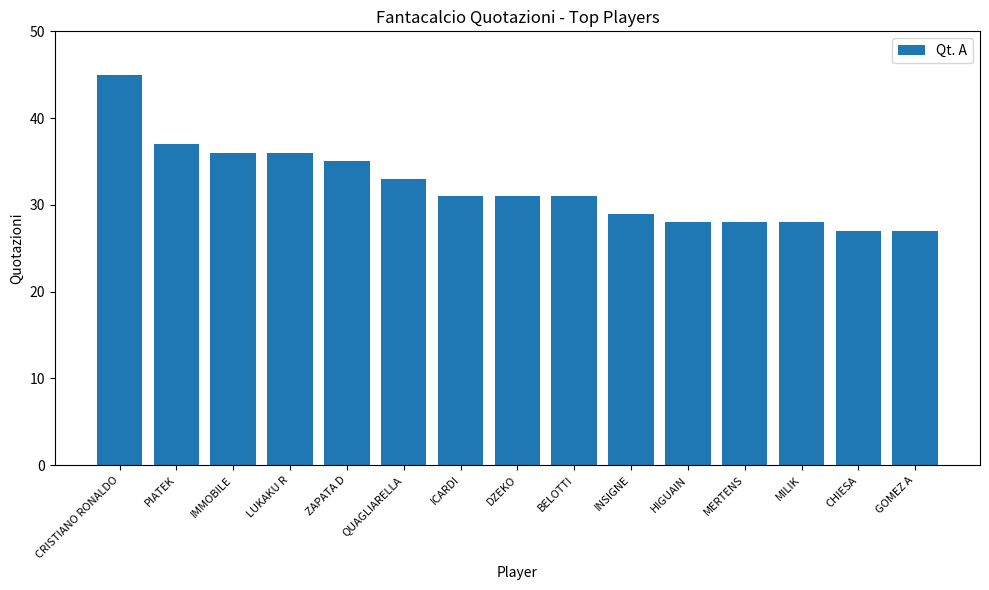

What is the label of the 2nd bar from the right?

CHIESA